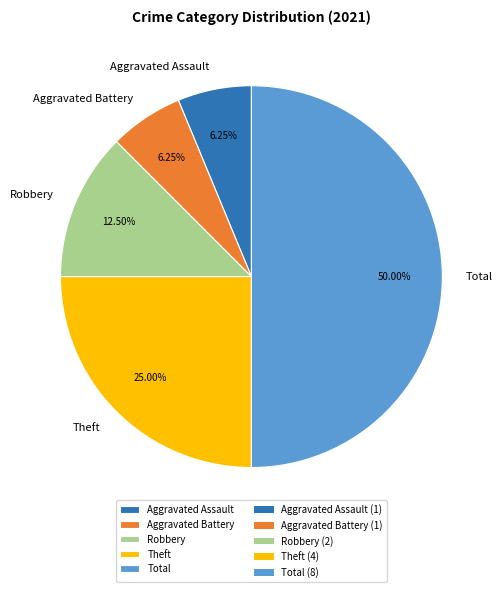

How many slices are in this pie chart?

5